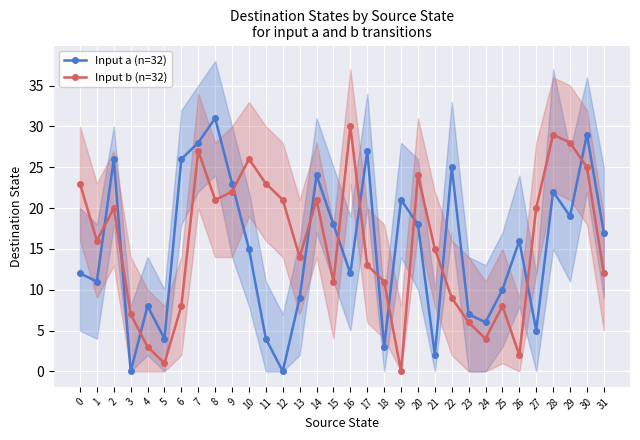

What is the total value across all series at 18?

14